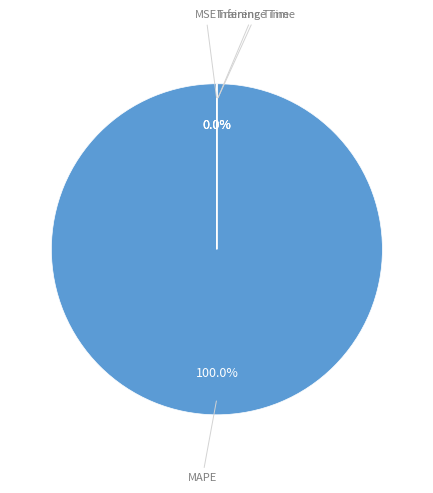

Which slice is the largest?

MAPE